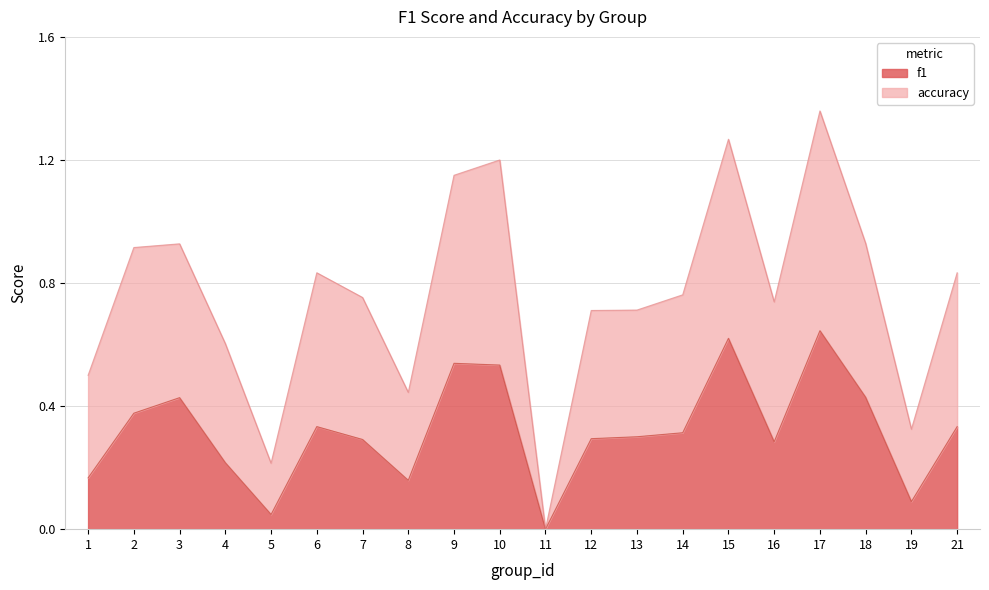

Is the value of accuracy at 12 greater than the value of f1 at 10?

Yes